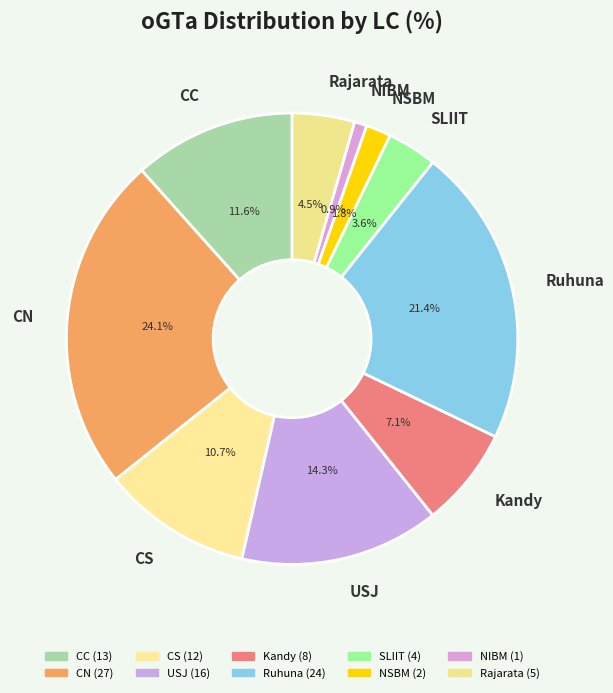

Is the sum of SLIIT and CN greater than half?

No